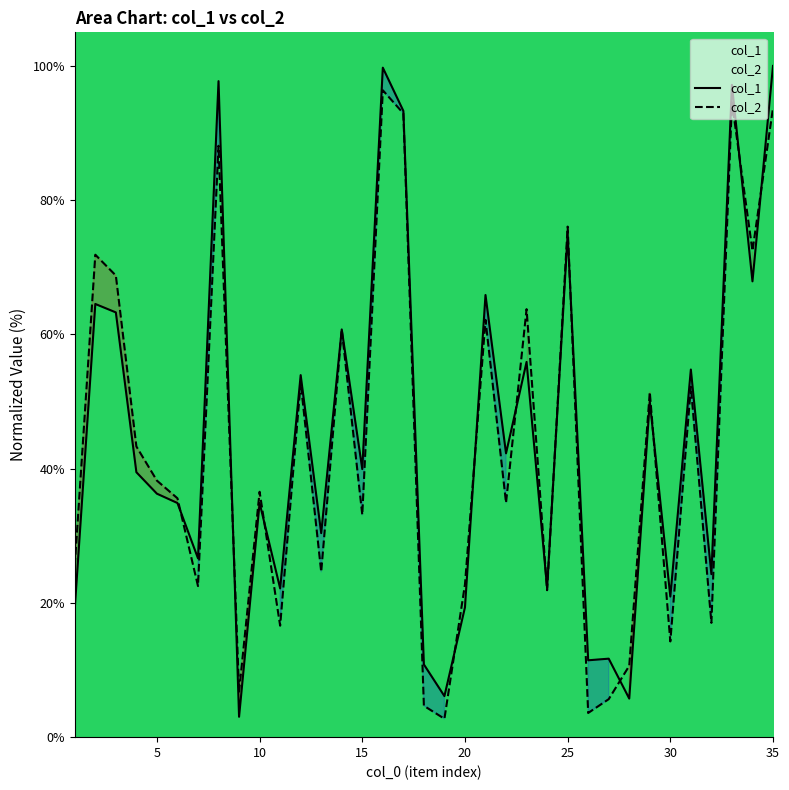

True or false: col_2 has a value of 126.6 at 25.

False